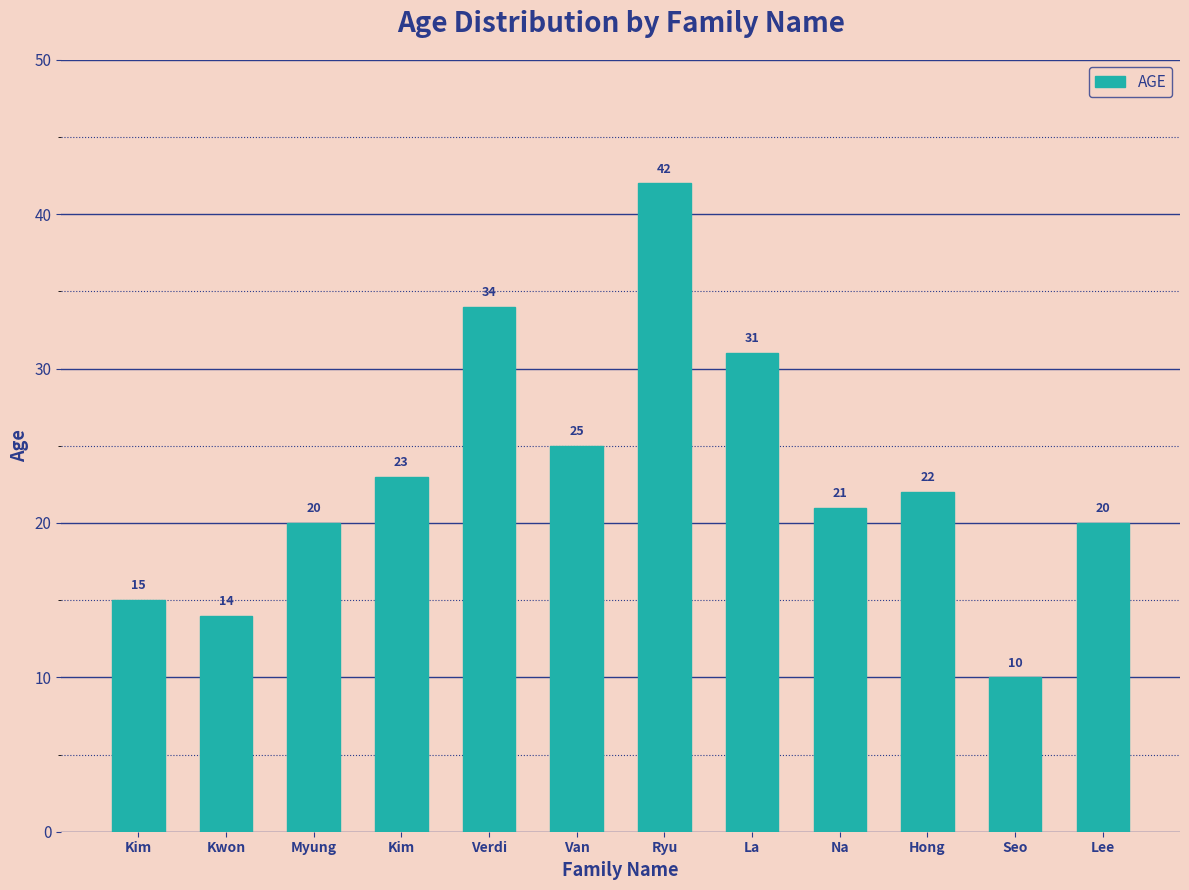

How many bars are there in total?

12